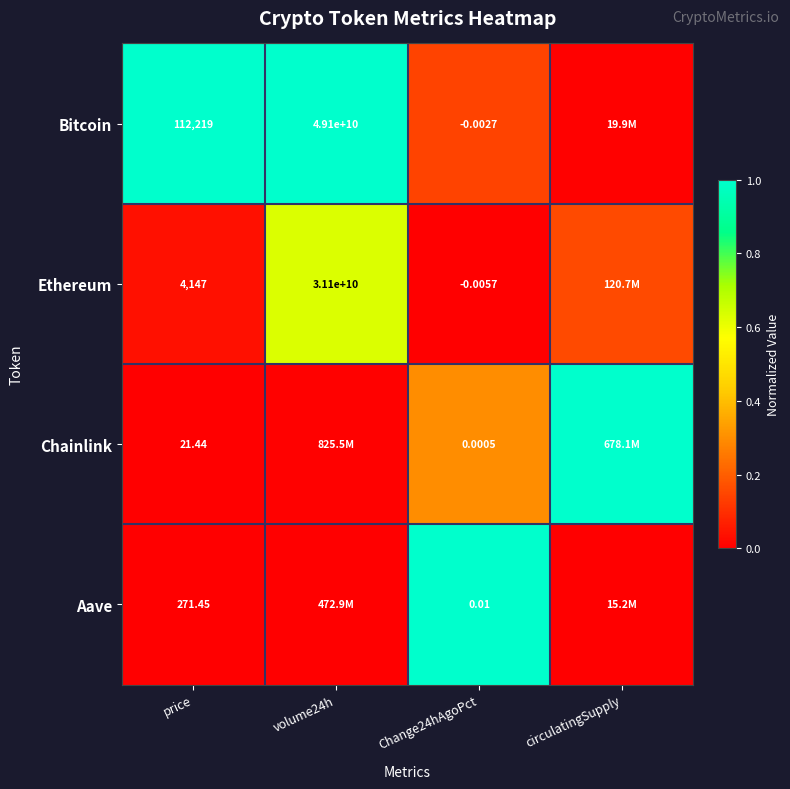

The value of Aave at Change24hAgoPct is 1.0. True or false?

True